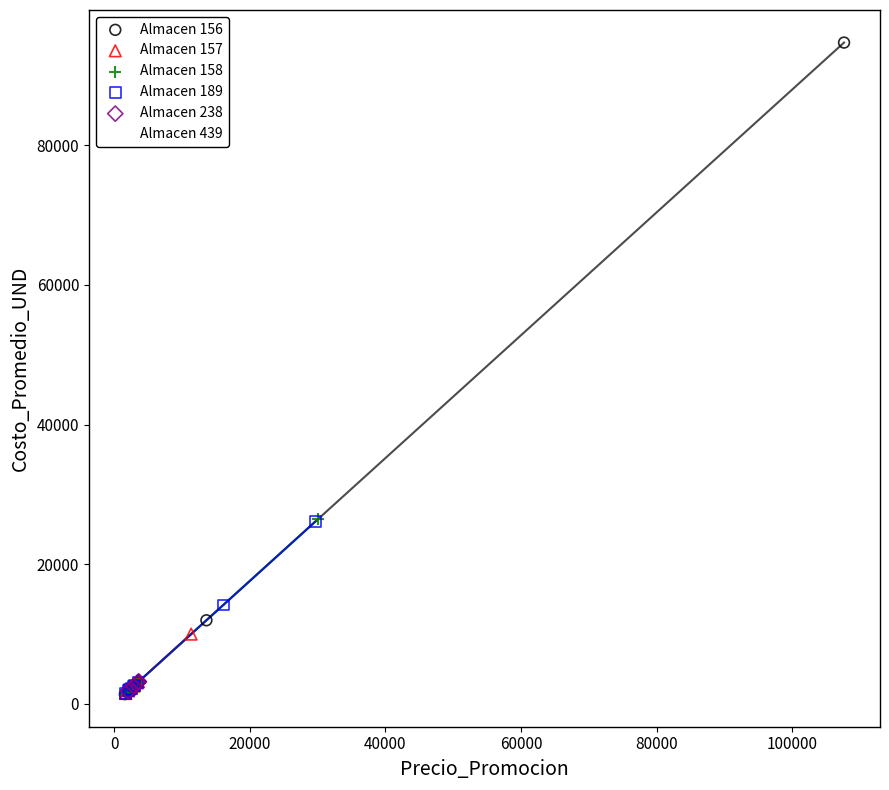

Which series contains the highest Y value?

Almacen 156